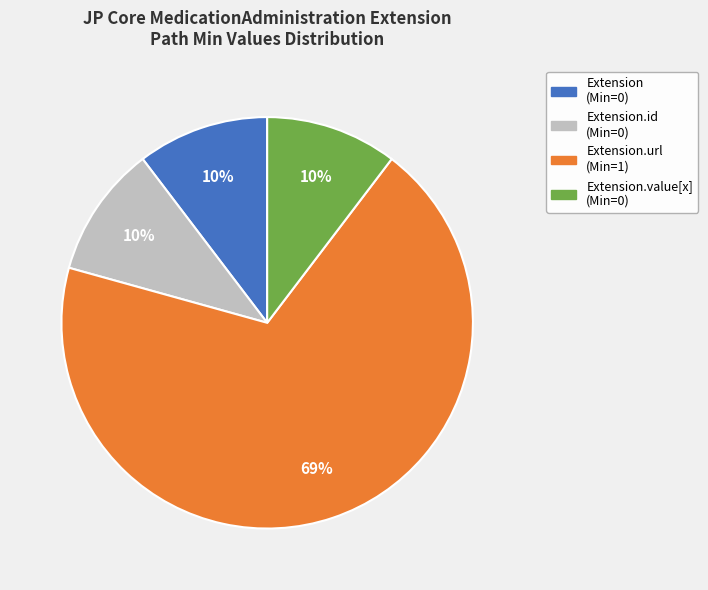

Is there a majority slice in this chart?

Yes